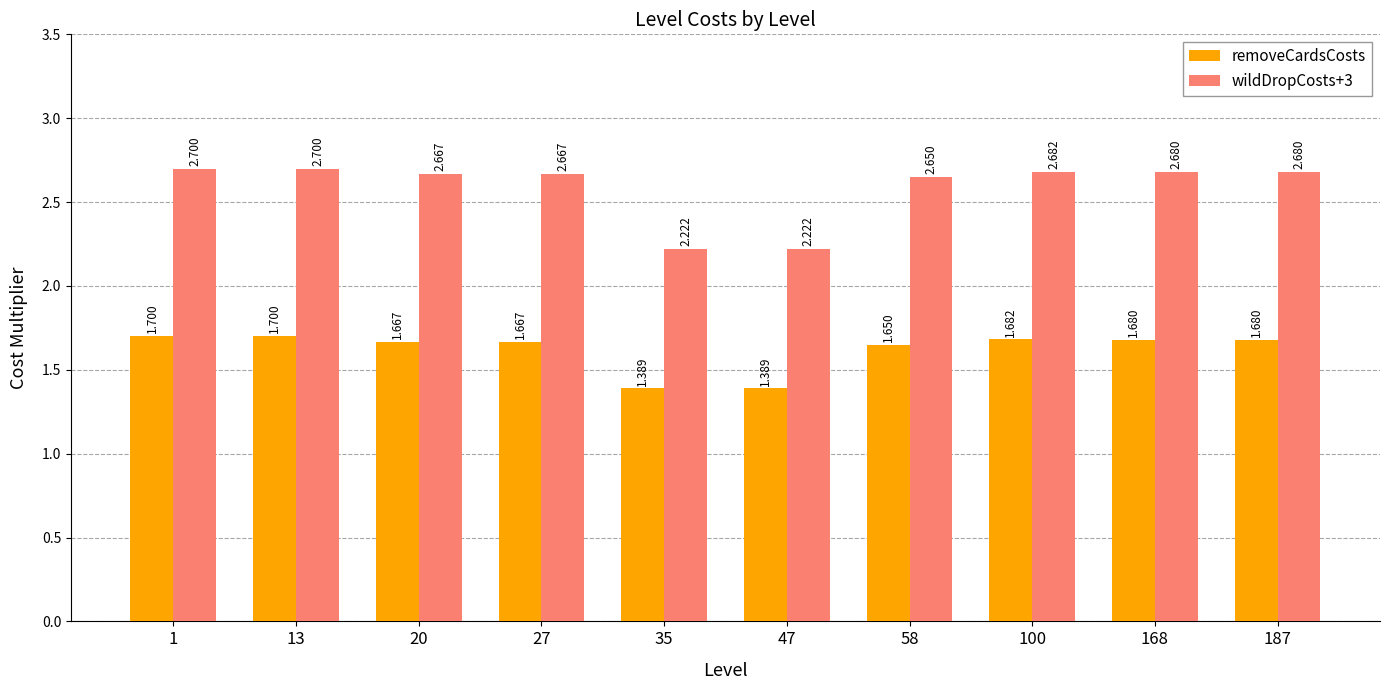

Is the value of wildDropCosts+3 at 58 greater than the value of removeCardsCosts at 35?

Yes